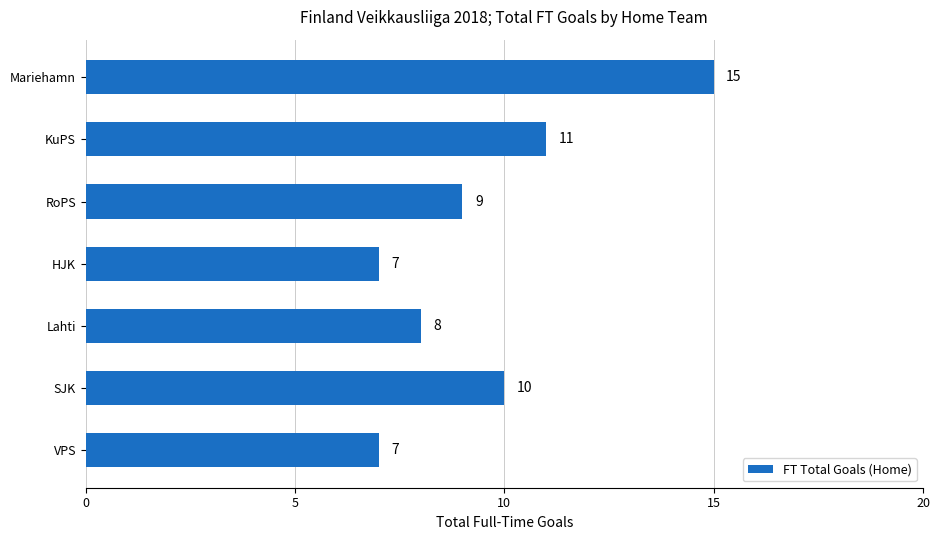

Reading top to bottom, list all the values displayed in this chart.

15	11	9	7	8	10	7